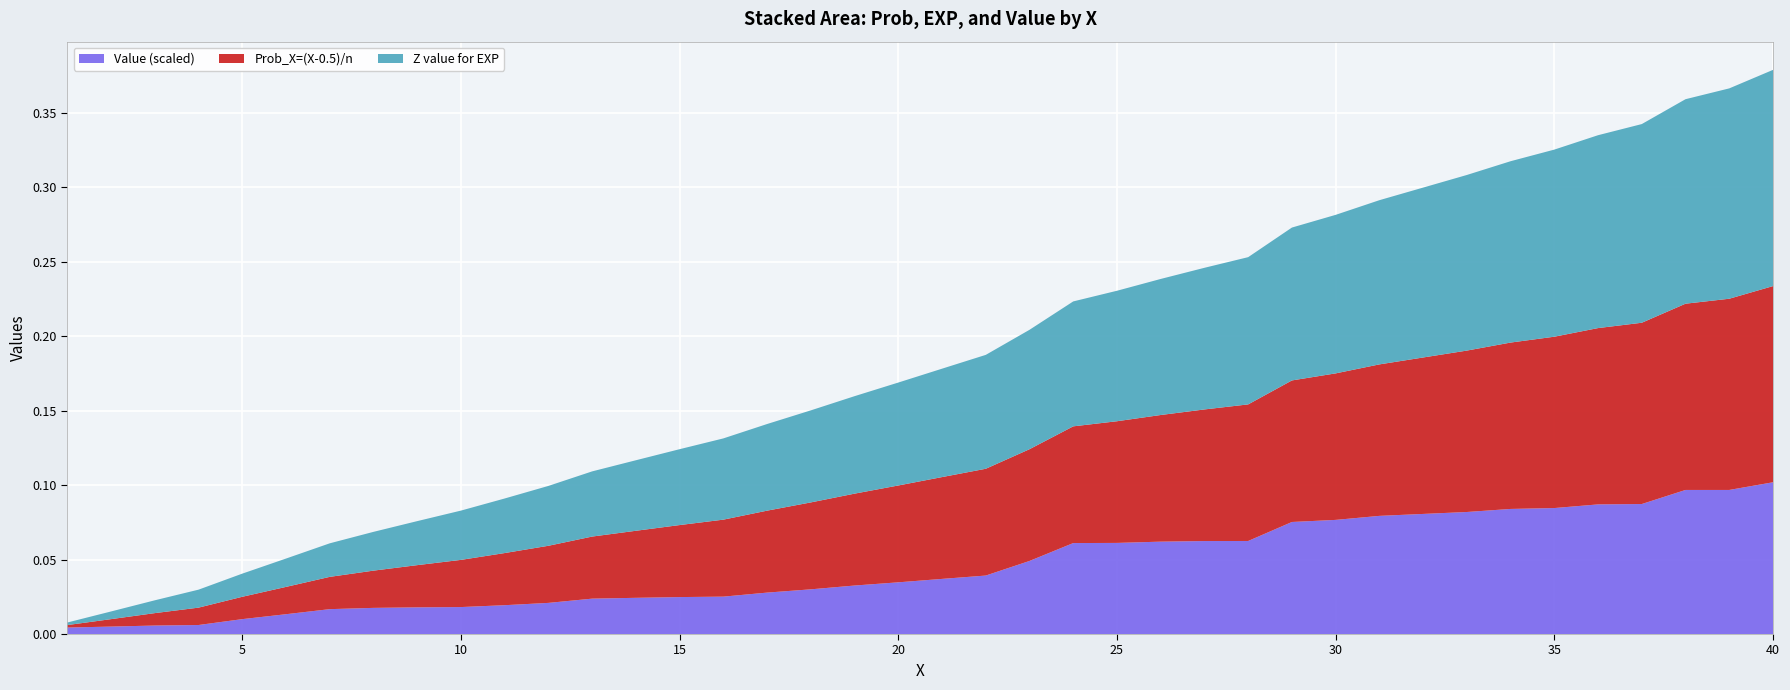

Reading right to left, extract all data points from this chart.

Prob_X=(X-0.5)/n: 0.1	0.1	0.1	0.1	0.1	0.1	0.1	0.1	0.1	0.1	0.1	0.1	0.1	0.1	0.1	0.1	0.1	0.1	0.1	0.1	0.1	0.1	0.1	0.1	0.1	0.0	0.0	0.0	0.0	0.0	0.0	0.0	0.0	0.0	0.0	0.0	0.0	0.0	0.0	0.0
Z value for EXP: 0.1	0.1	0.1	0.1	0.1	0.1	0.1	0.1	0.1	0.1	0.1	0.1	0.1	0.1	0.1	0.1	0.1	0.1	0.1	0.1	0.1	0.1	0.1	0.1	0.1	0.1	0.0	0.0	0.0	0.0	0.0	0.0	0.0	0.0	0.0	0.0	0.0	0.0	0.0	0.0
Value: 2.0	1.9	1.9	1.7	1.7	1.7	1.7	1.6	1.6	1.6	1.5	1.5	1.2	1.2	1.2	1.2	1.2	1.0	0.8	0.7	0.7	0.7	0.6	0.6	0.5	0.5	0.5	0.5	0.4	0.4	0.4	0.4	0.4	0.3	0.3	0.2	0.1	0.1	0.1	0.1